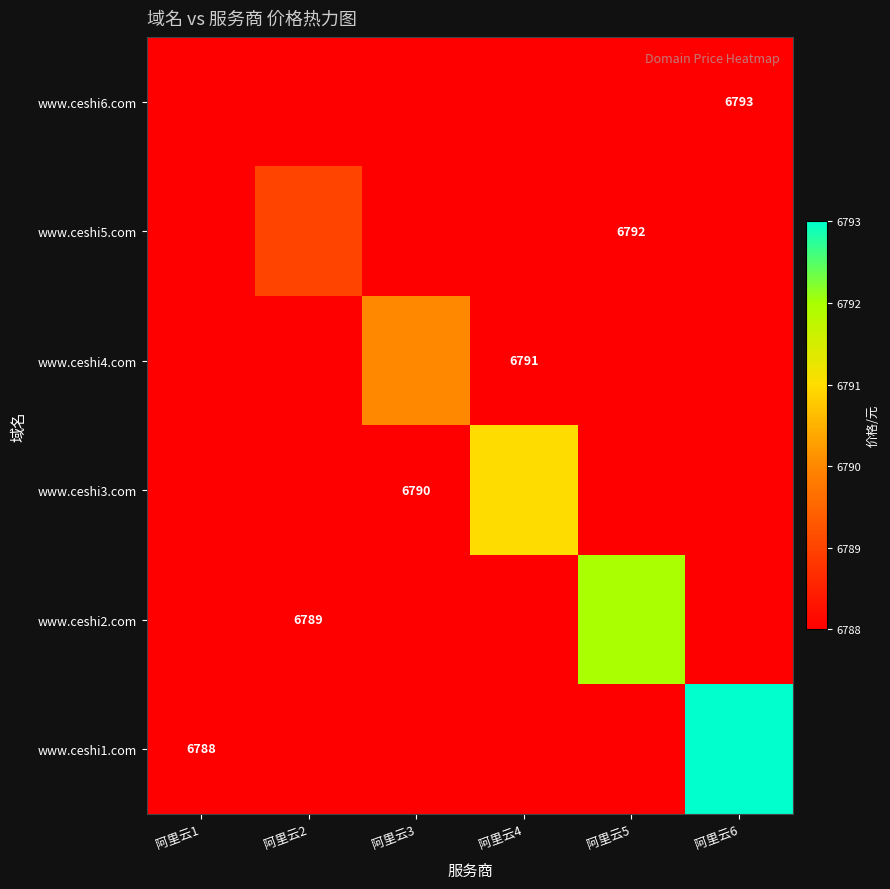

At which label does www.ceshi2.com reach its minimum?

阿里云1